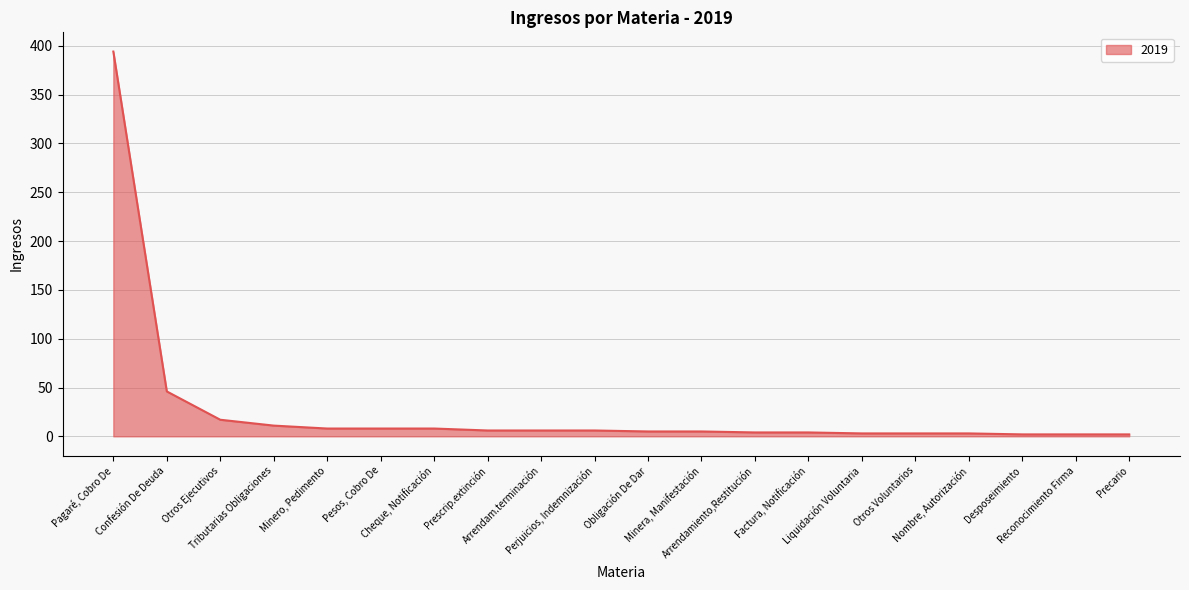

Does the chart have visible grid lines?

Yes